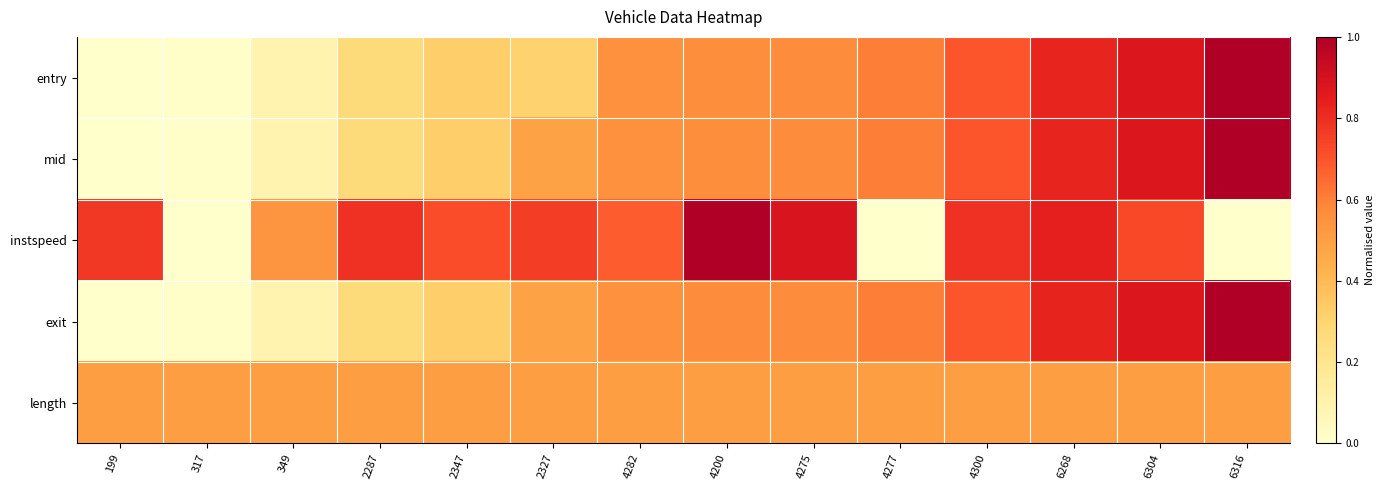

At which category does the chart reach its peak across all series?

6316